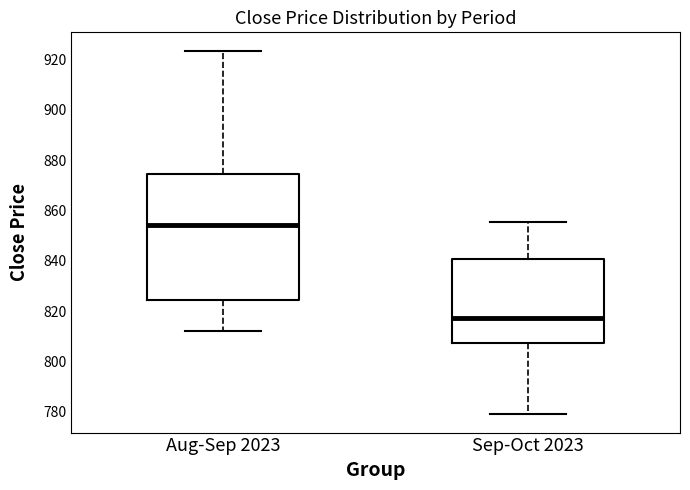

Which box's median line is the highest?

Aug-Sep 2023